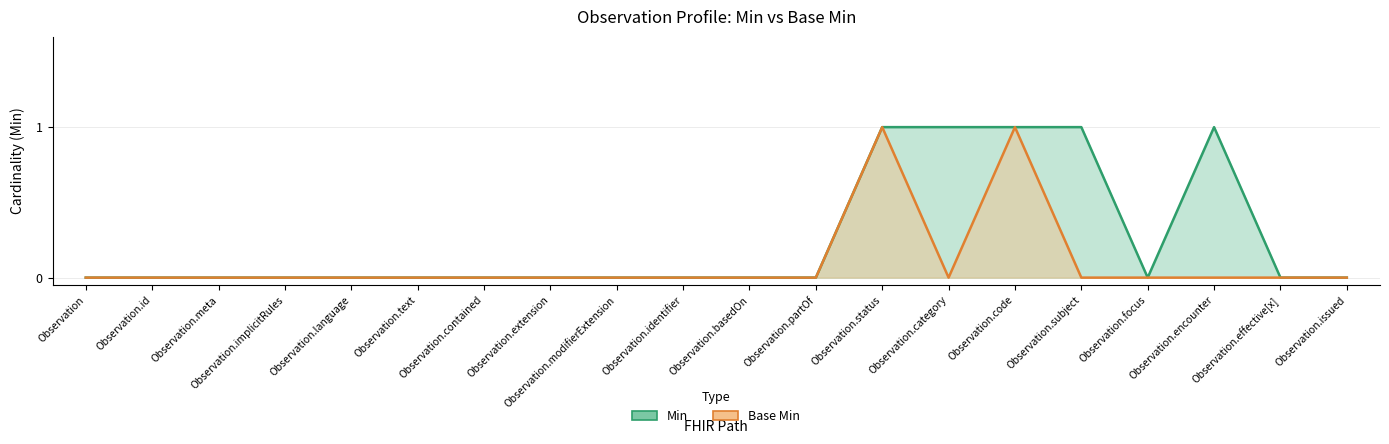

The value of Base Min at Observation.subject is -1. True or false?

False